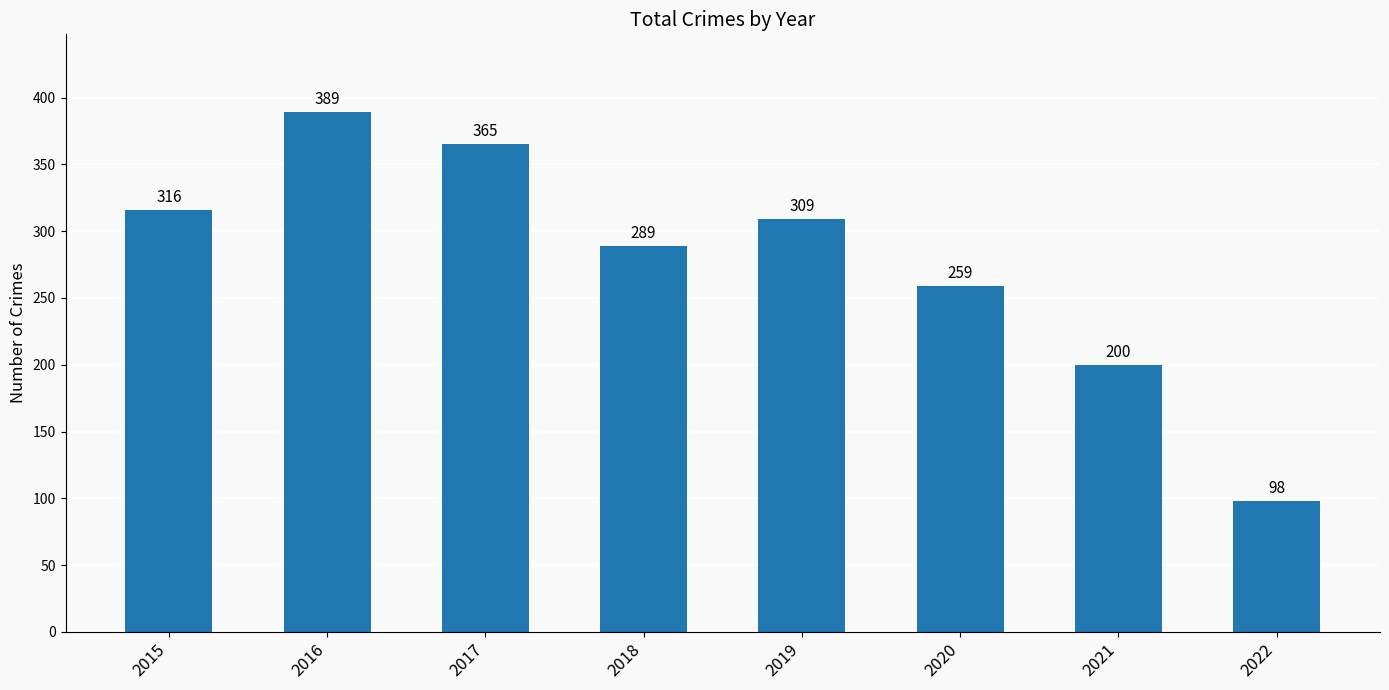

Approximately how many times larger is the value at 2019 compared to 2015?

1.0